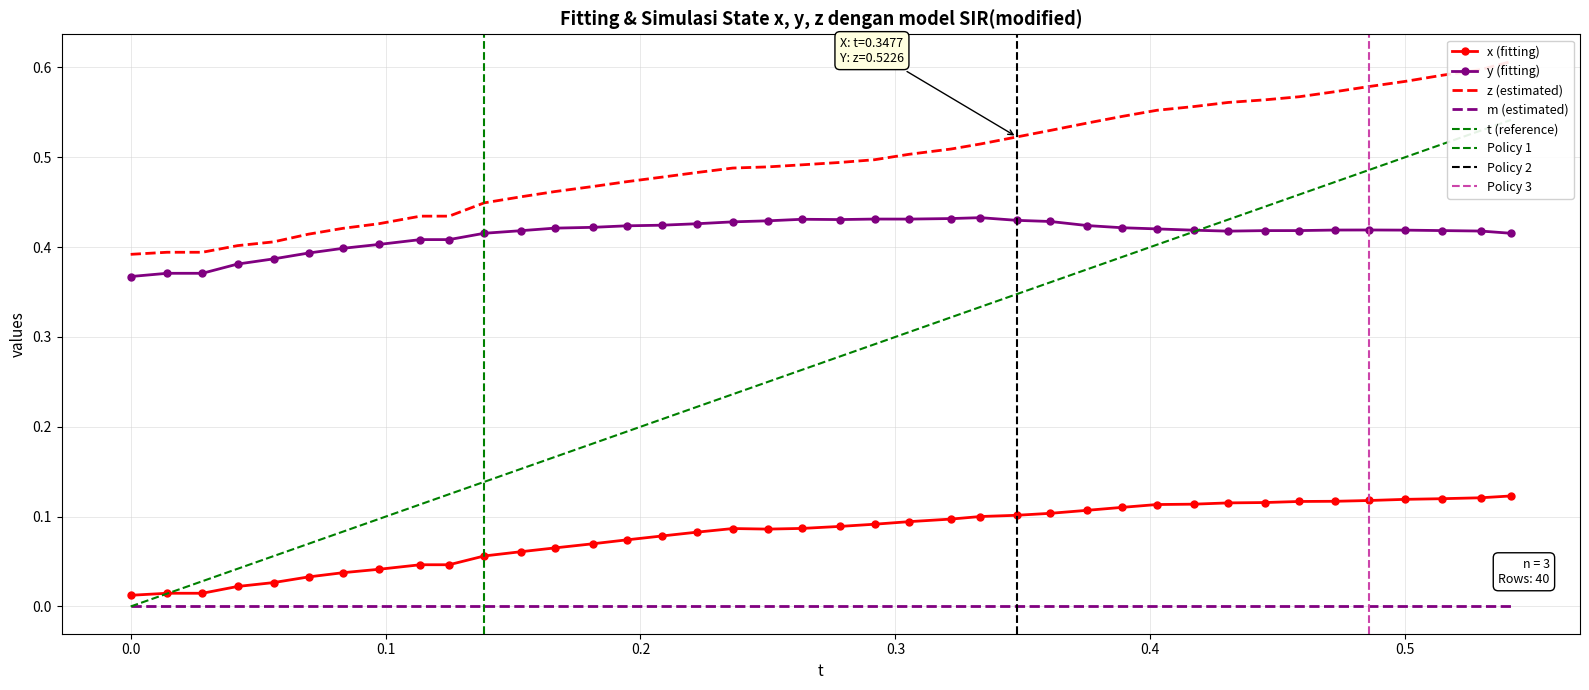

True or false: y (fitting) and m (estimated) intersect in this chart.

False